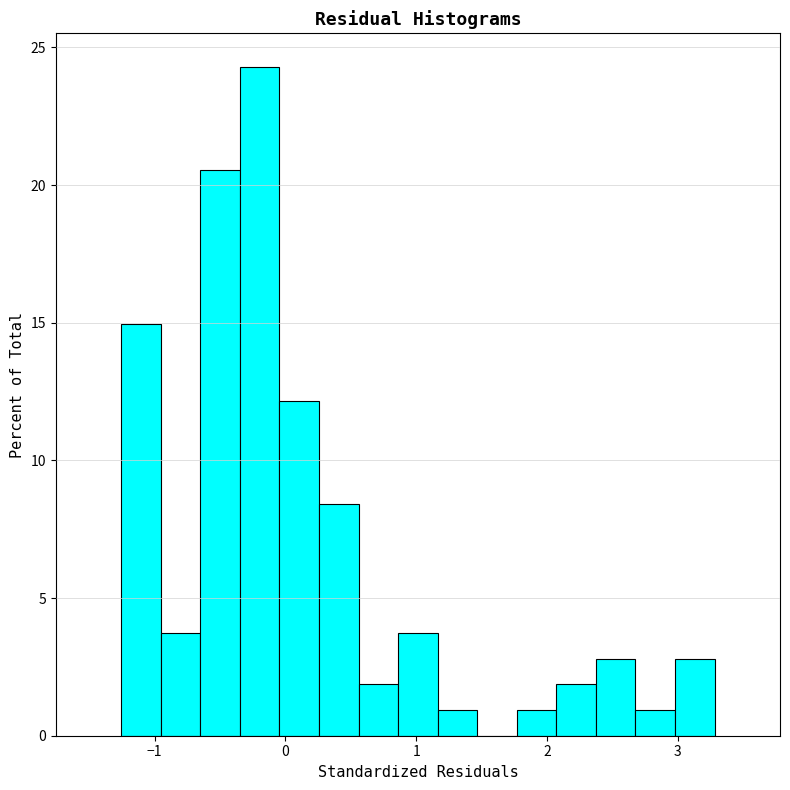

Read against the x-axis, roughly where is the centre of the tallest bar?

-0.2